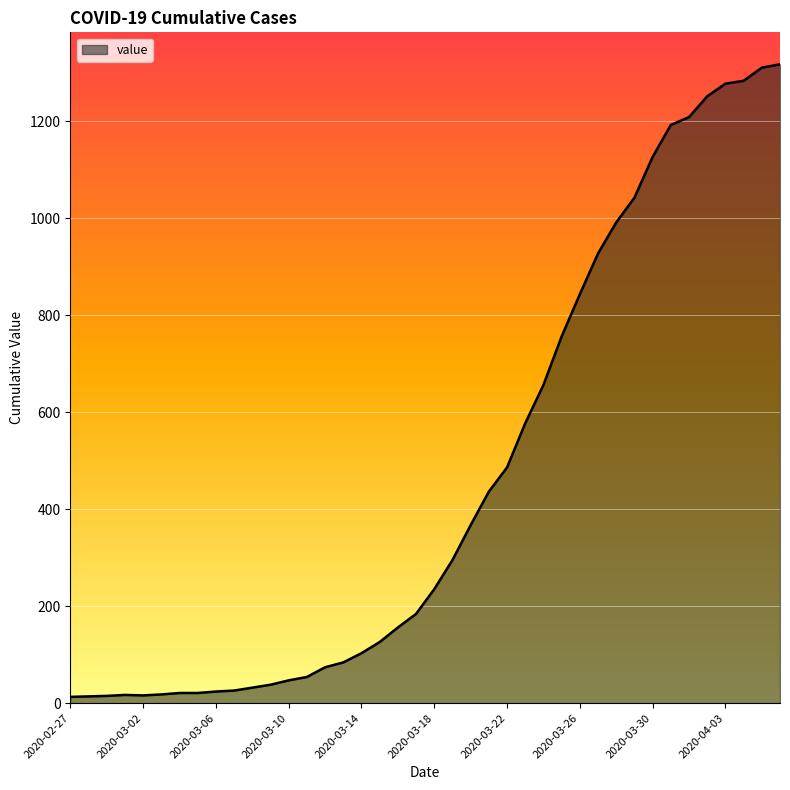

What is the difference between the maximum and minimum values?

1304